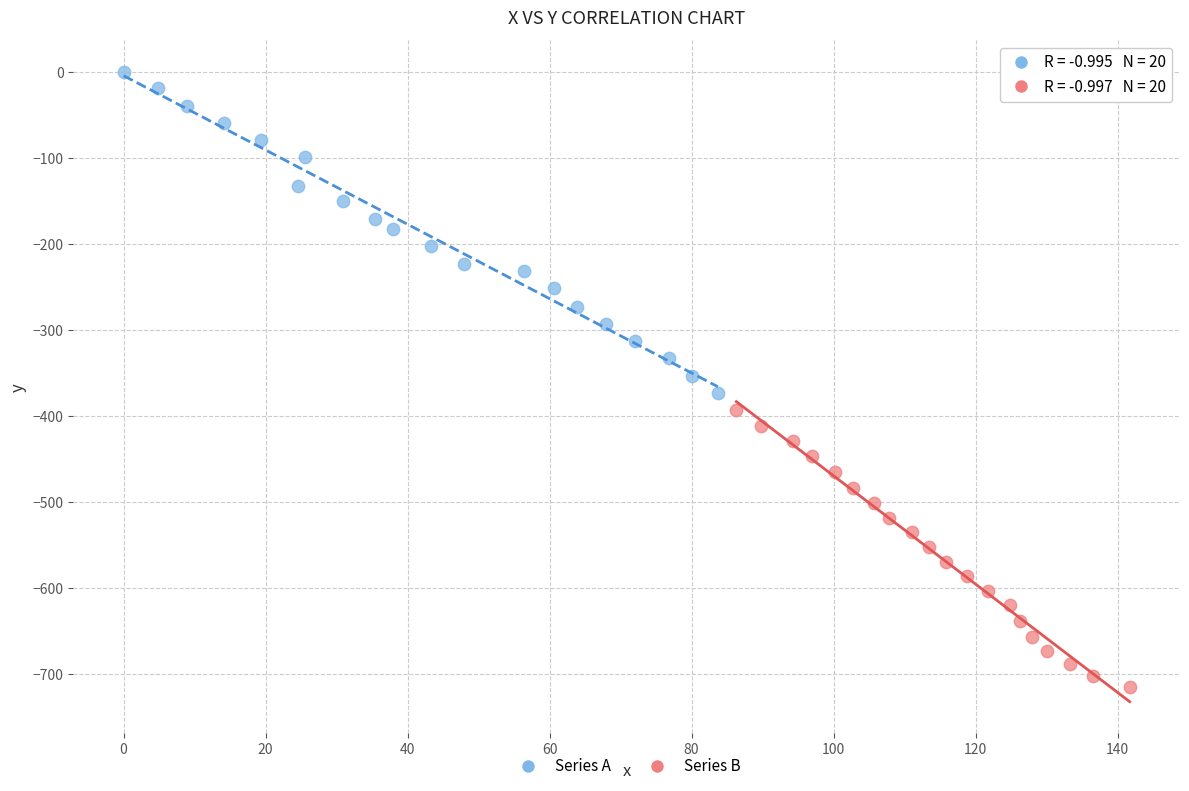

Which series contains the lowest Y value?

Series B